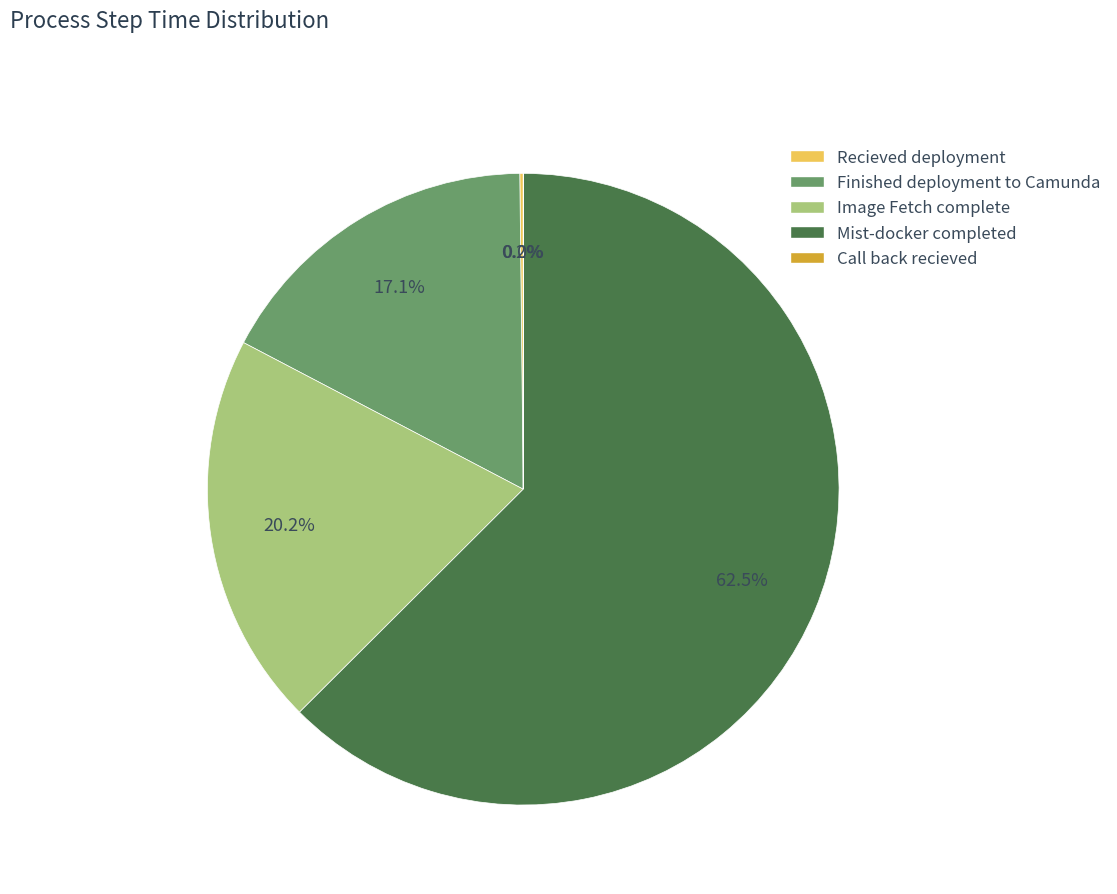

Does Finished deployment to Camunda account for over 50% of the chart?

No